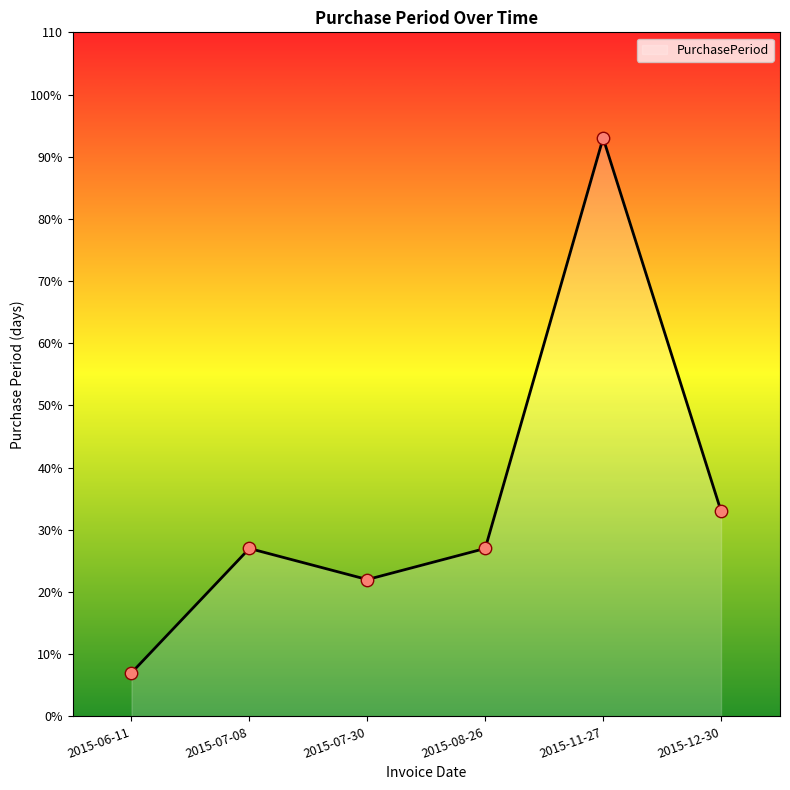

Which has a higher value, 2015-06-11 or 2015-08-26?

2015-08-26